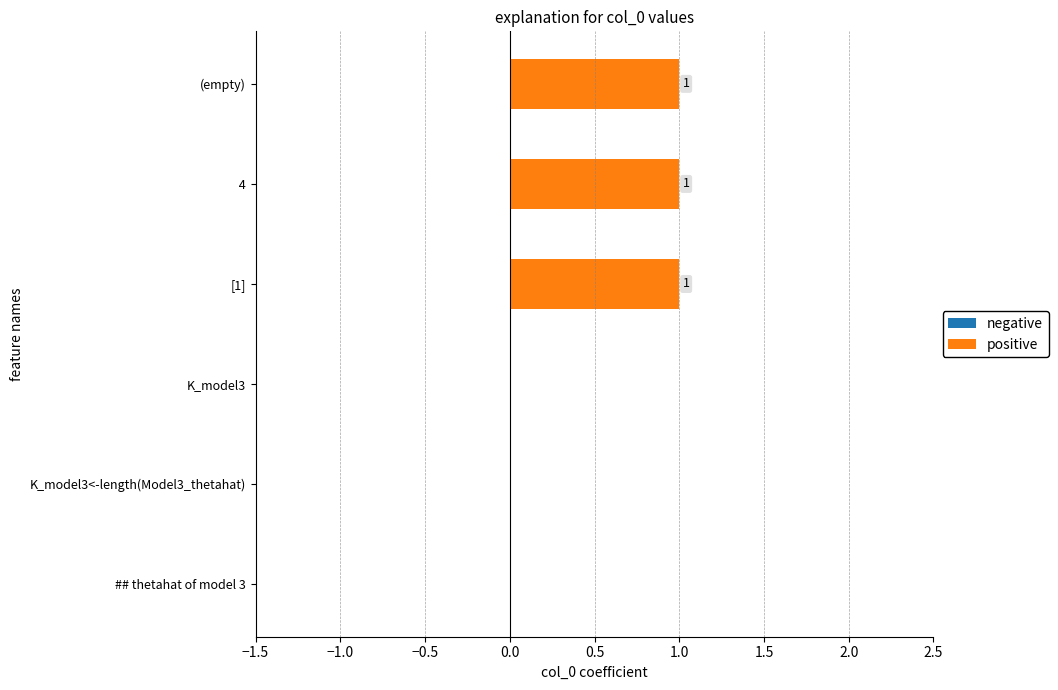

What is the change in value from K_model3<-length(Model3_thetahat) to (empty)?

+1